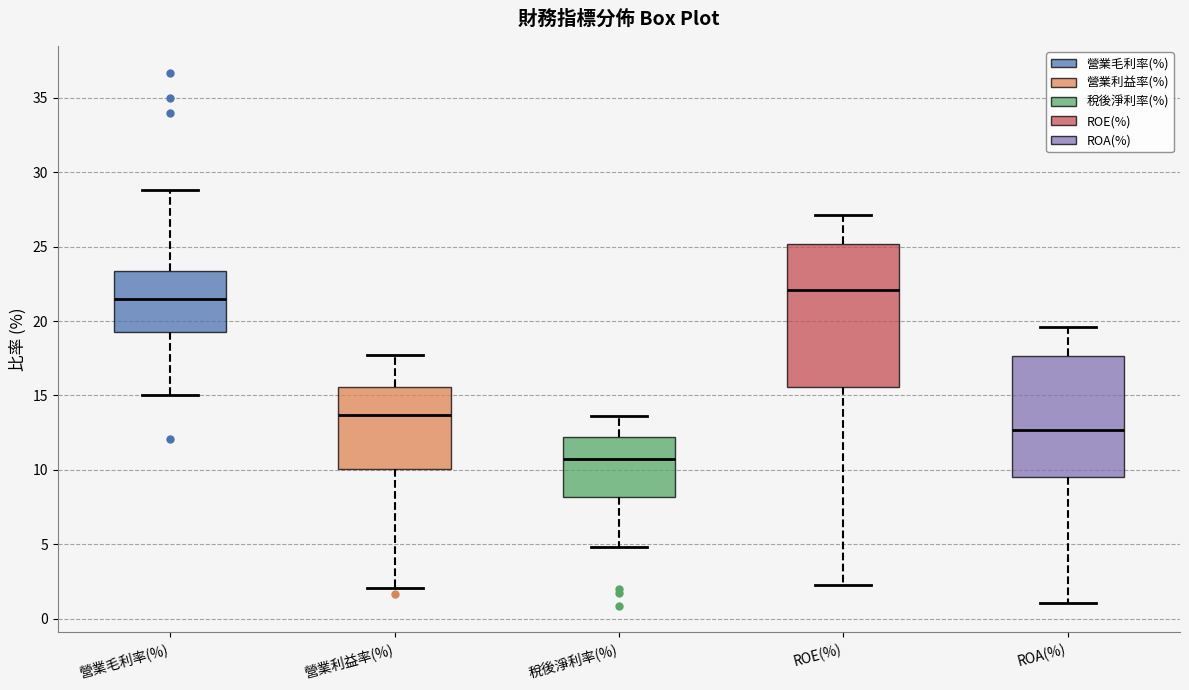

Which box's median line is the lowest?

稅後淨利率(%)